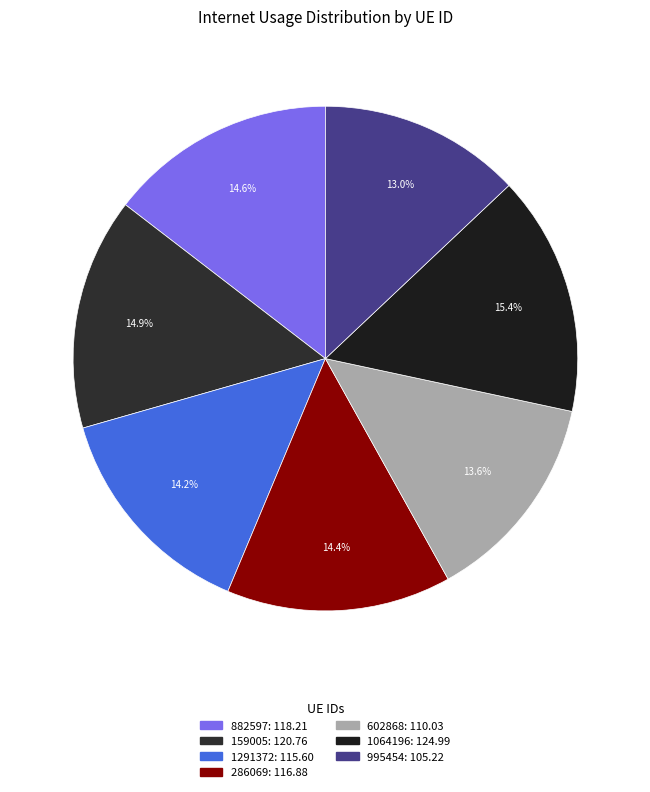

Is it true that 286069 is 14% of the pie?

True